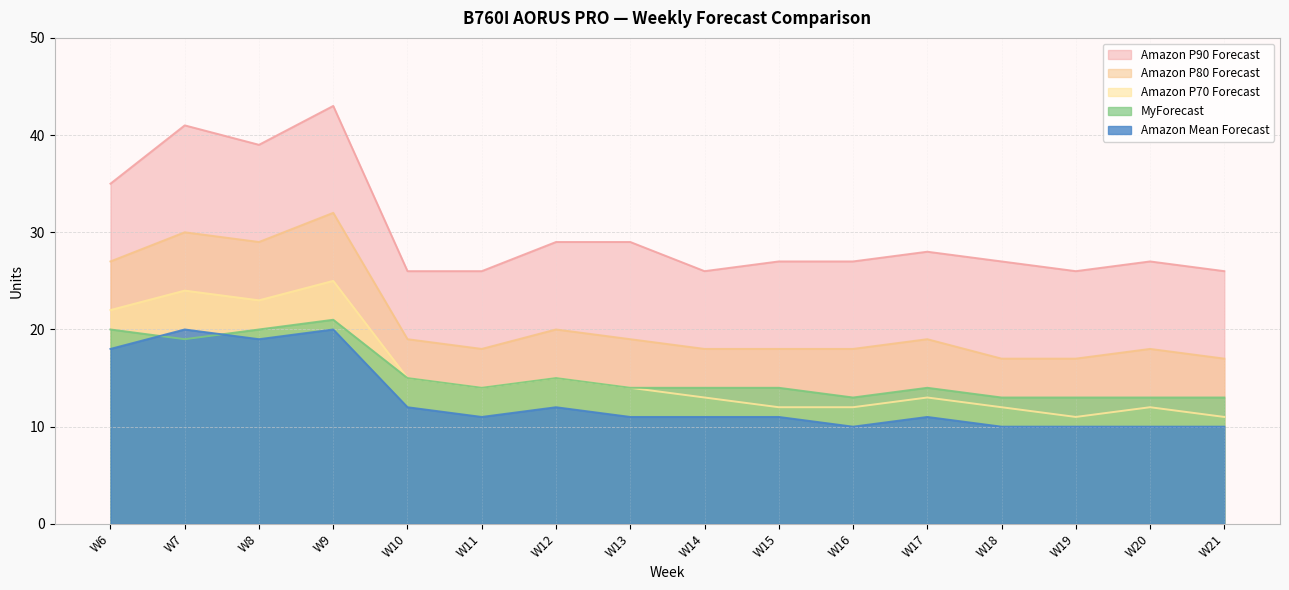

Which label corresponds to the smallest value in the chart?

W16